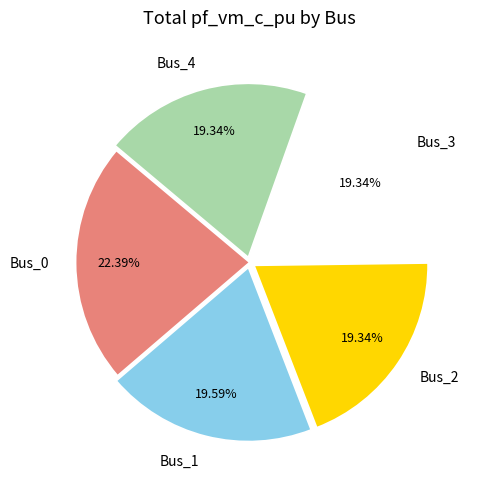

Is the sum of Bus_2 and Bus_0 greater than half?

No